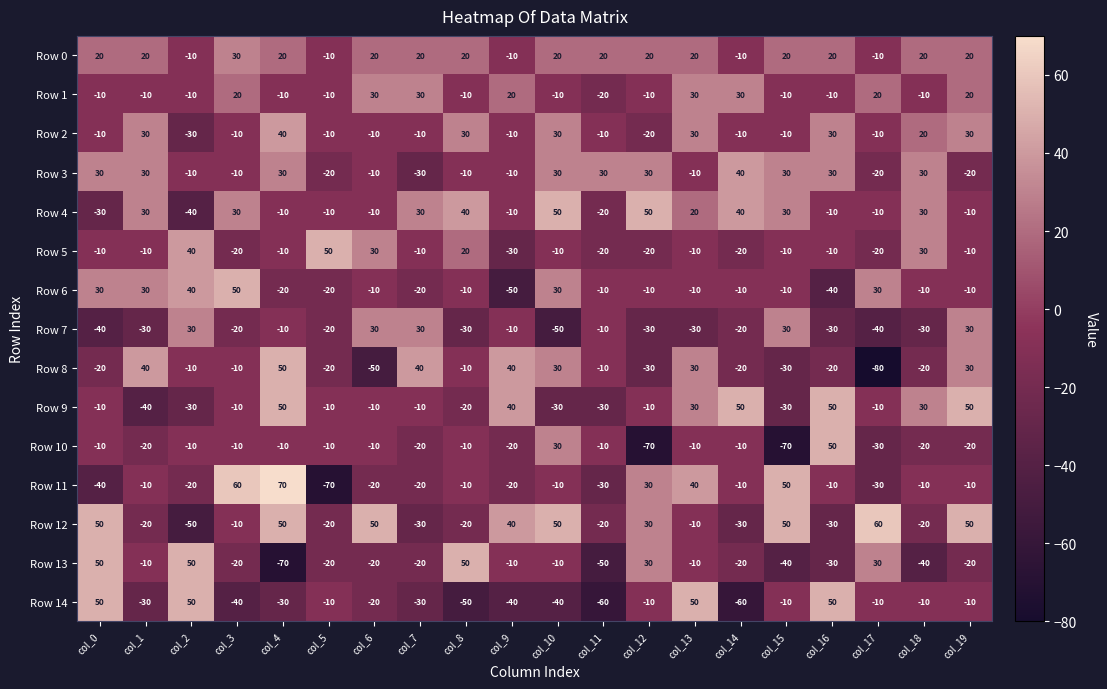

What is the difference between the Row 14 values at col_16 and col_7?

80